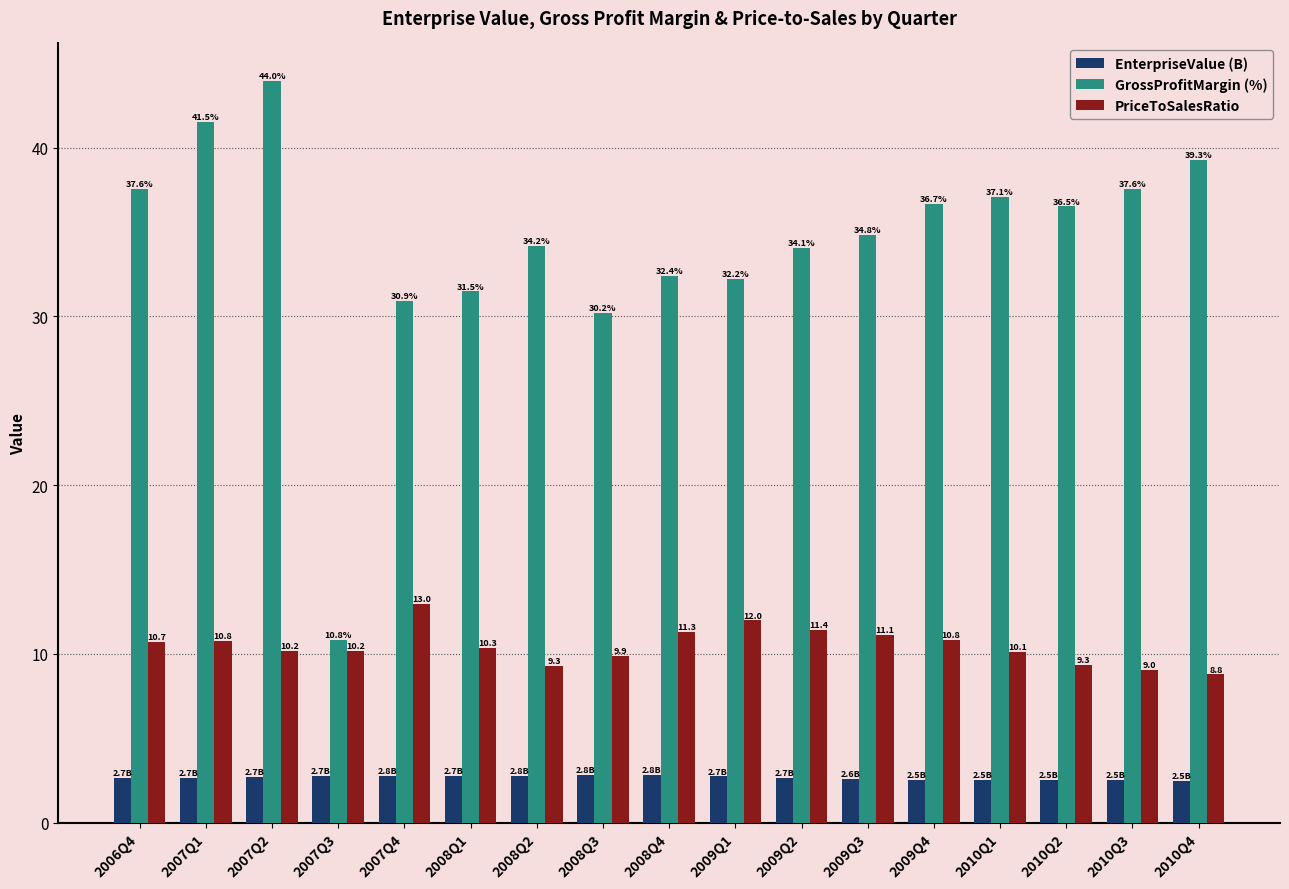

Is the value of EnterpriseValue (B) at 2008Q4 greater than the value of GrossProfitMargin (%) at 2008Q3?

No